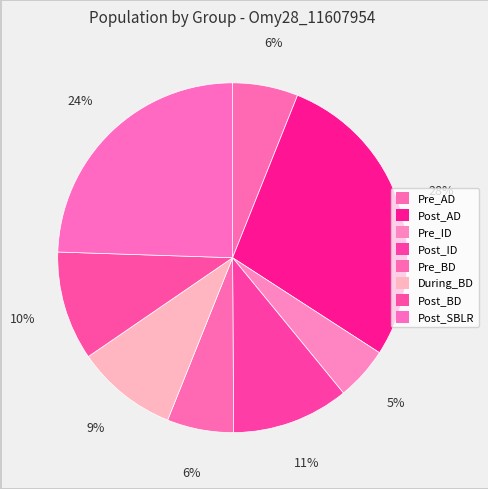

The Pre_AD slice represents 6% of the pie. True or false?

True